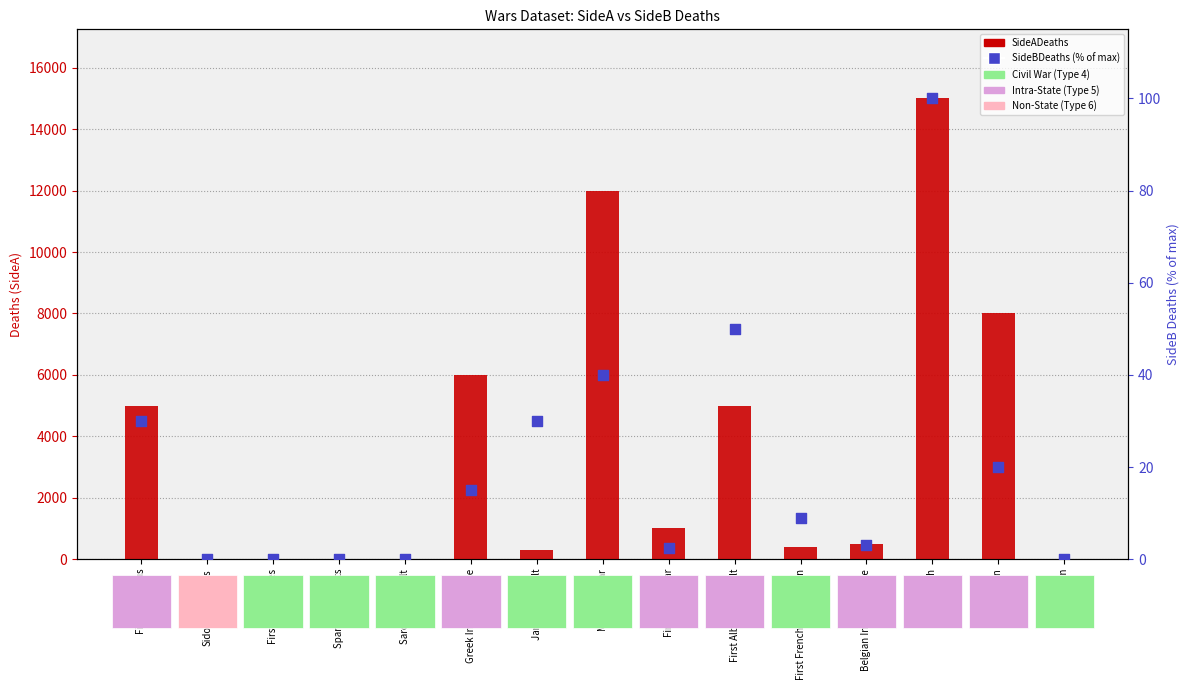

Is the value of SideBDeaths (% of max) at First Syrian greater than the value of SideADeaths at Janissari Revolt?

No